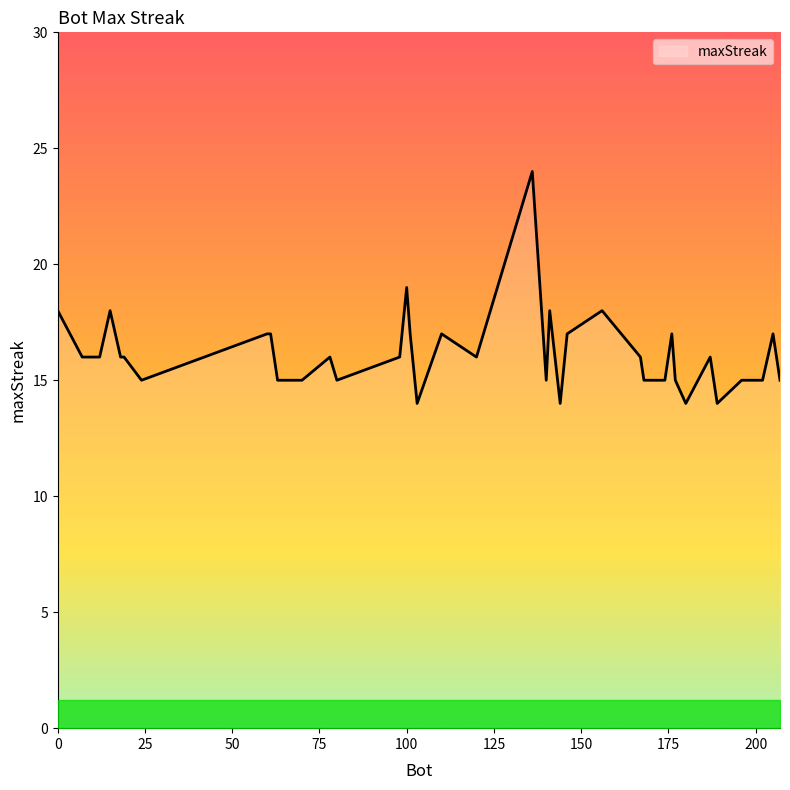

What is the minimum value shown in the chart?

14